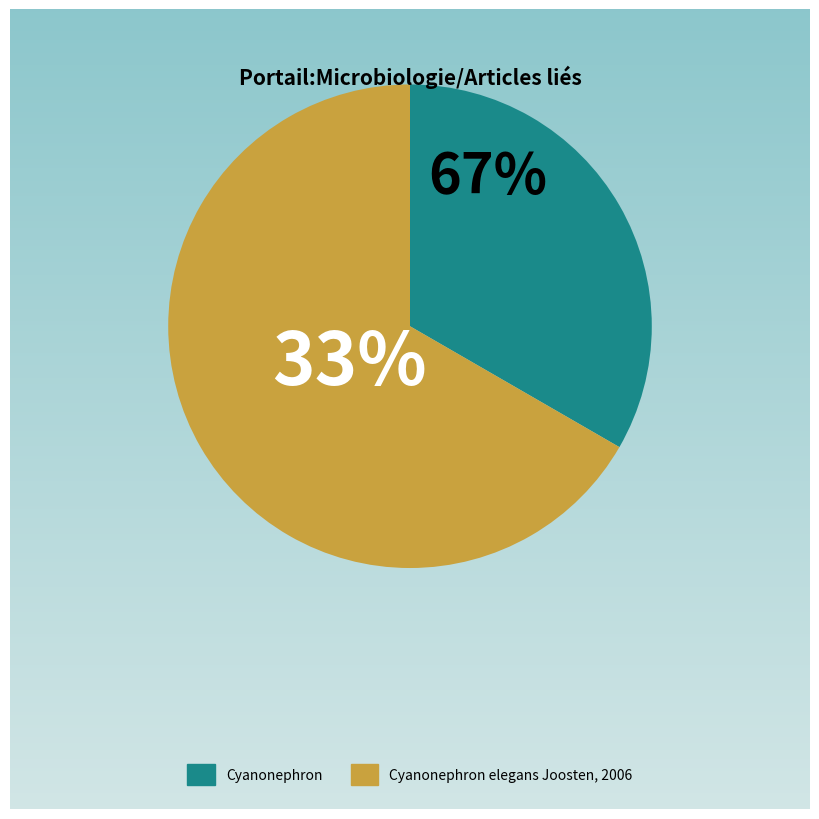

Does any single category account for the majority?

Yes